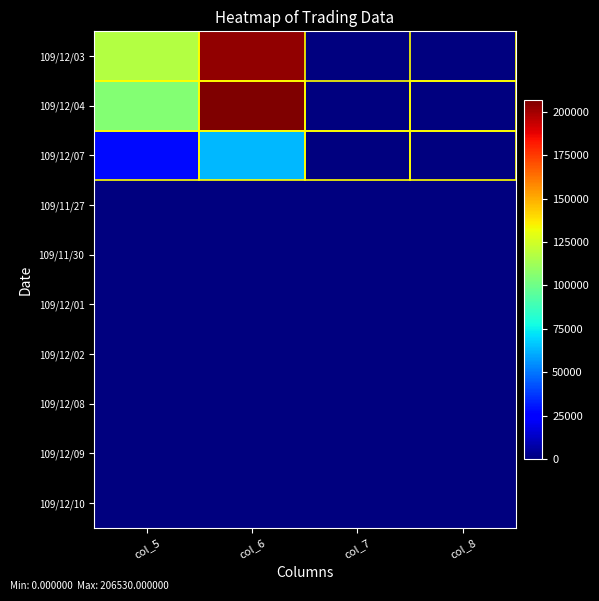

What is the difference between the highest and lowest values at col_6?

206530.0